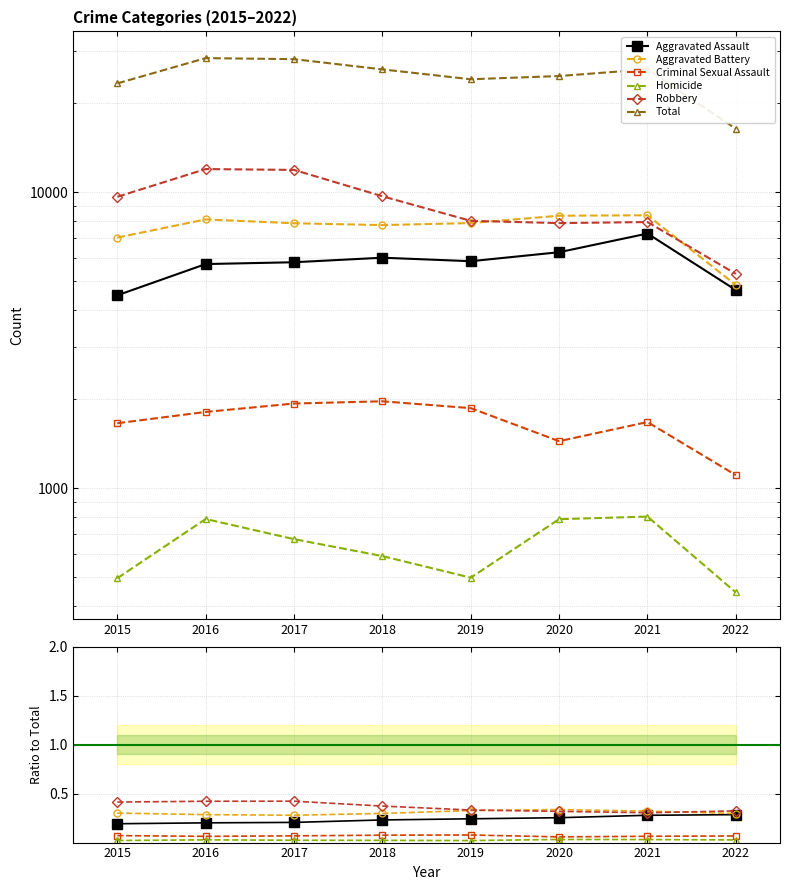

At how many categories does at least one series exceed 15793?

8